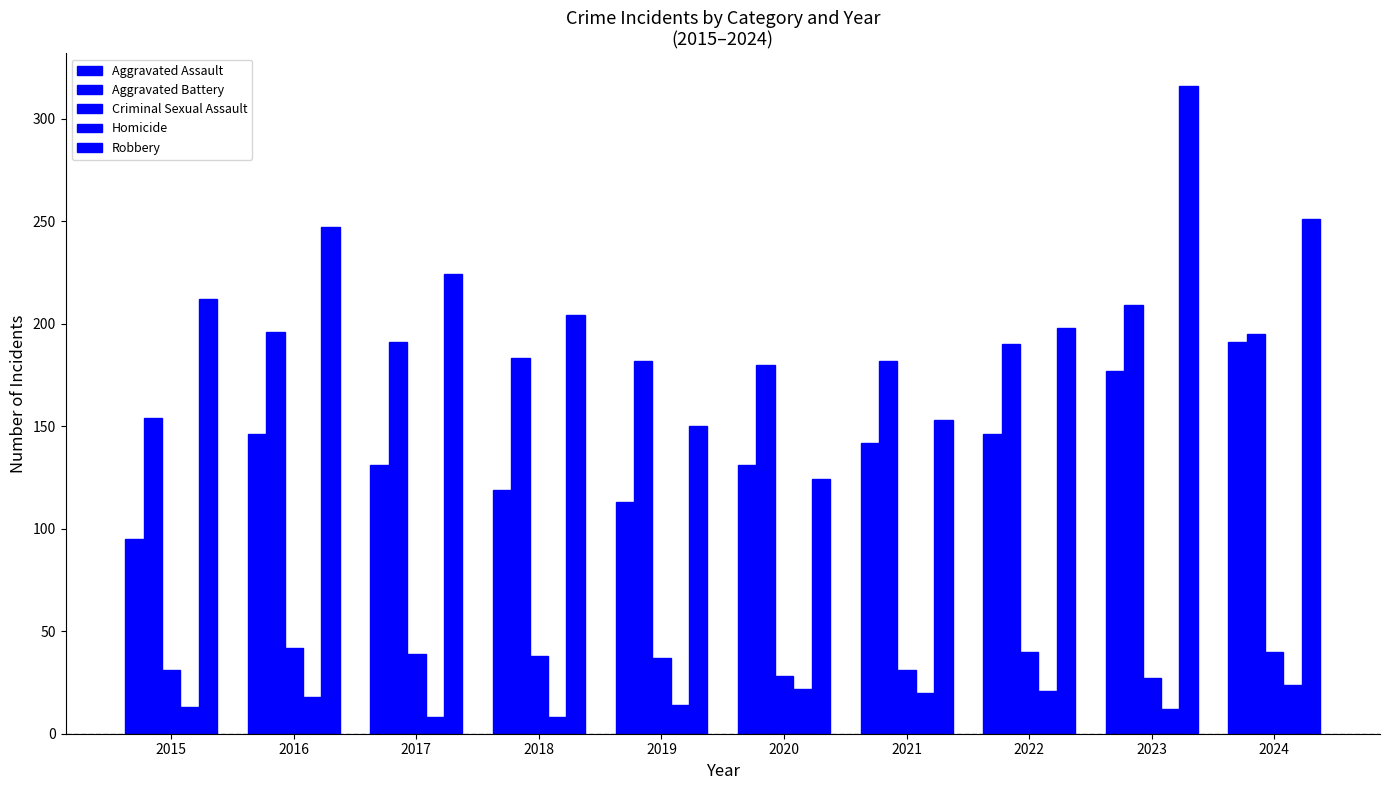

The value of Criminal Sexual Assault at 2022 is 10. True or false?

False